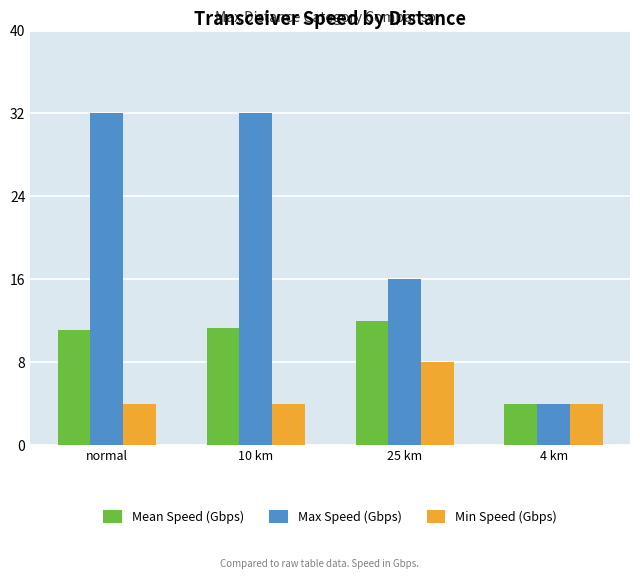

Reading right to left, transcribe all the data shown in this chart.

Mean Speed (Gbps): 4 km=4.0	25 km=12.0	10 km=11.3	normal=11.1
Max Speed (Gbps): 4 km=4.0	25 km=16.0	10 km=32.0	normal=32.0
Min Speed (Gbps): 4 km=4.0	25 km=8.0	10 km=4.0	normal=4.0